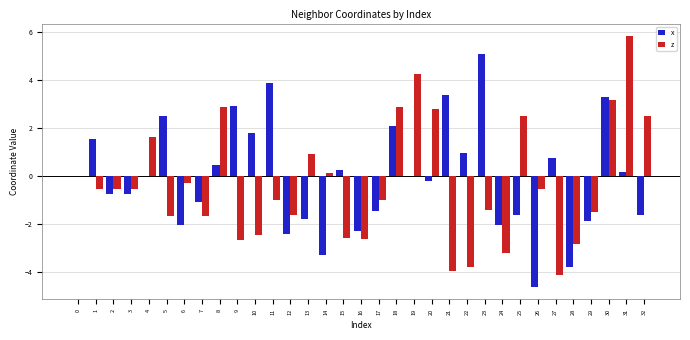

Count the number of categories in the chart.

33